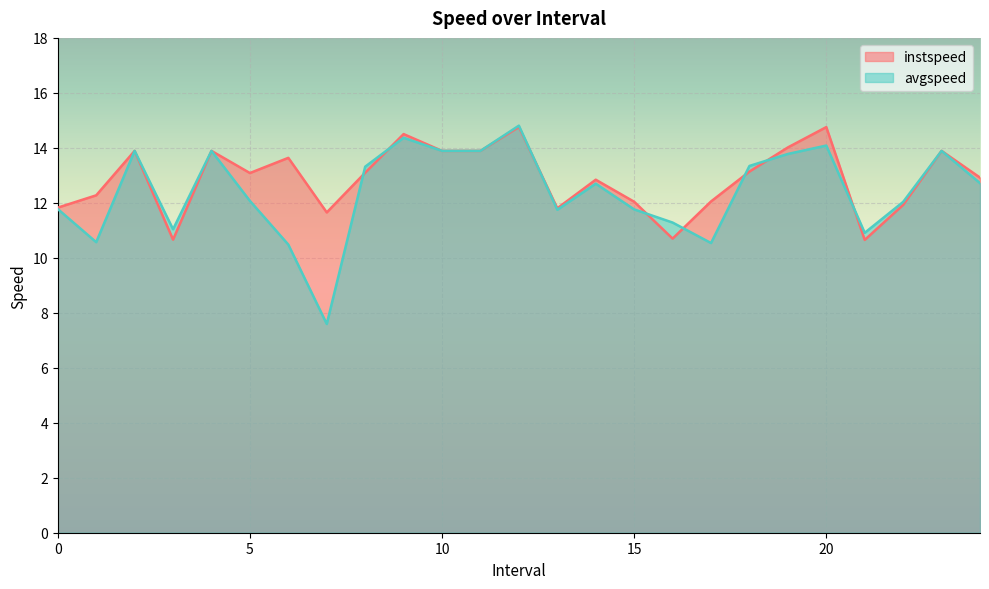

Reading right to left, what are all the values shown in this chart?

instspeed: 24.0=12.9	23.0=13.9	22.0=11.9	21.0=10.7	20.0=14.8	19.0=14.0	18.0=13.1	17.0=12.1	16.0=10.7	15.0=12.0	14.0=12.8	13.0=11.8	12.0=14.8	11.0=13.9	10.0=13.9	9.0=14.5	8.0=13.1	7.0=11.7	6.0=13.6	5.0=13.1	4.0=13.9	3.0=10.7	2.0=13.9	1.0=12.3	0.0=11.8
avgspeed: 24.0=12.7	23.0=13.9	22.0=12.0	21.0=10.9	20.0=14.1	19.0=13.8	18.0=13.3	17.0=10.5	16.0=11.3	15.0=11.8	14.0=12.7	13.0=11.7	12.0=14.8	11.0=13.9	10.0=13.9	9.0=14.4	8.0=13.3	7.0=7.6	6.0=10.5	5.0=12.1	4.0=13.9	3.0=11.0	2.0=13.9	1.0=10.6	0.0=11.8